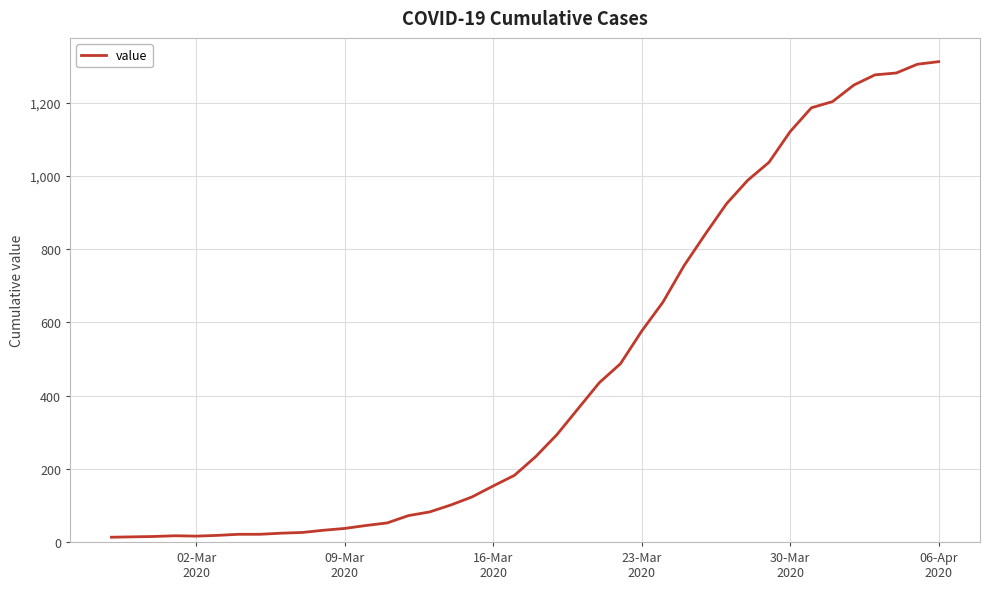

How many lines are shown in the chart?

1